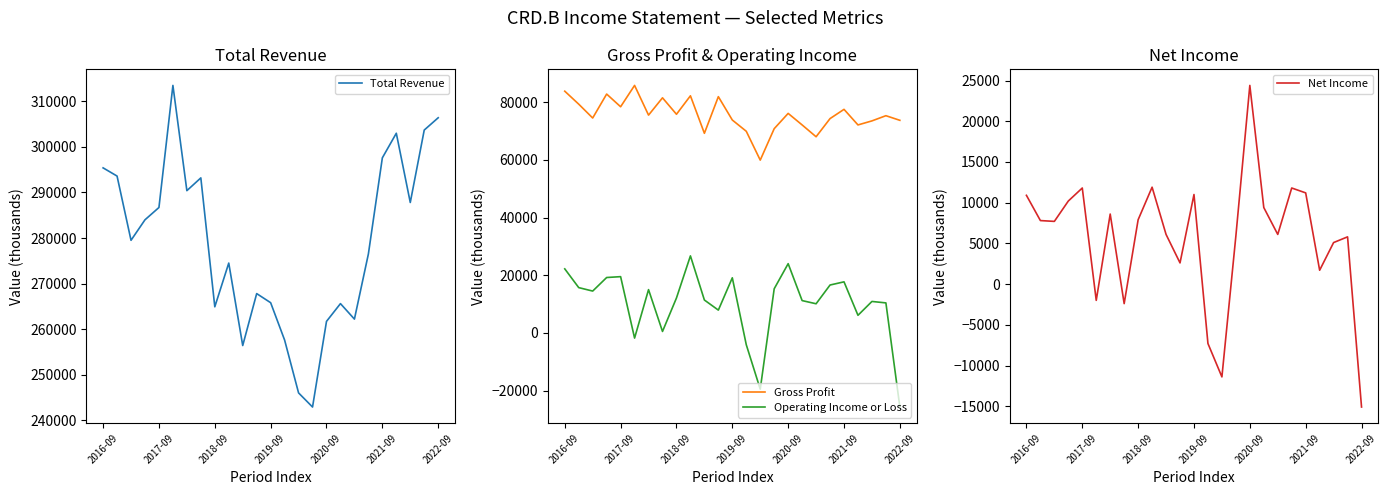

True or false: Net Income has a value of 961 at 11.

False